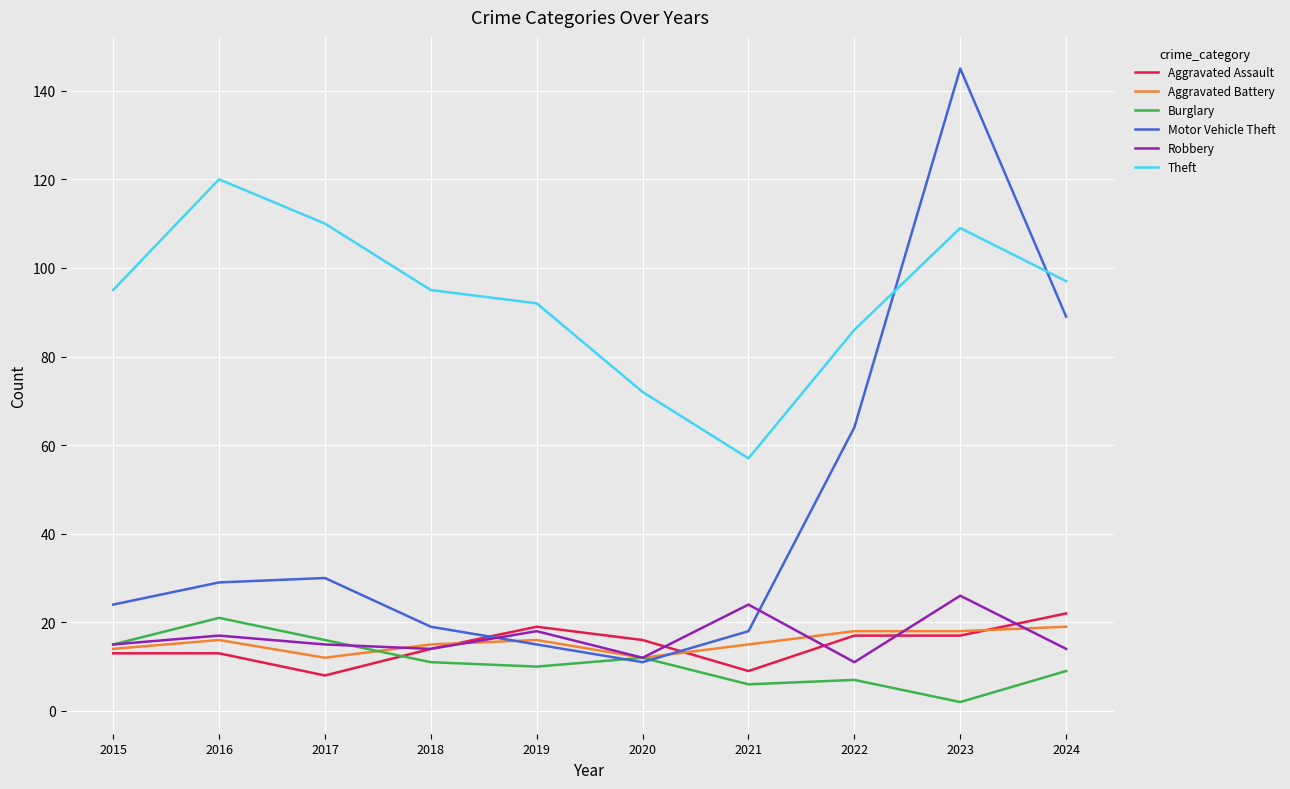

True or false: Motor Vehicle Theft and Aggravated Assault cross at least once.

True